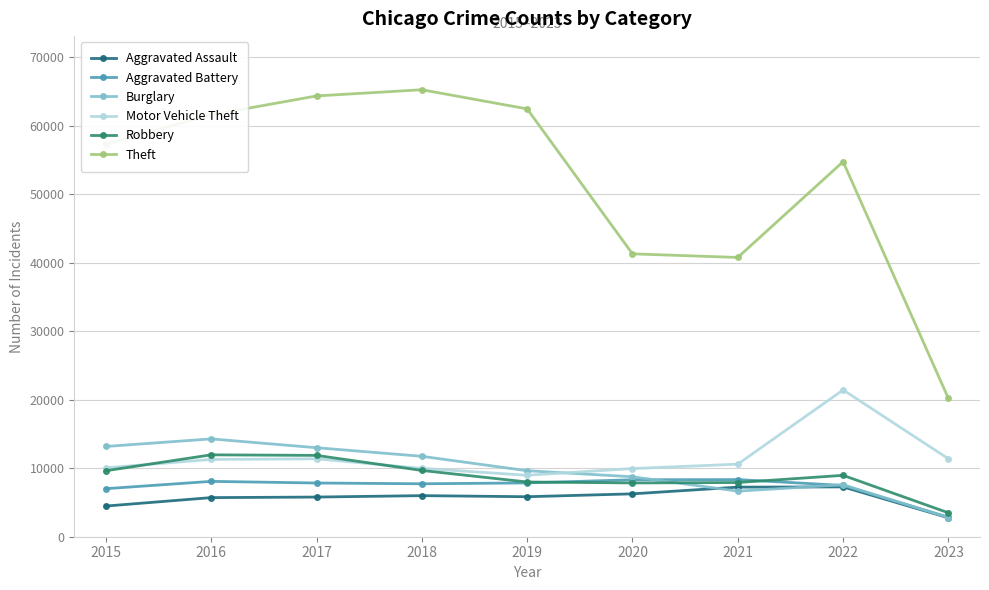

Is it true that Theft equals 71690 at 2022?

False